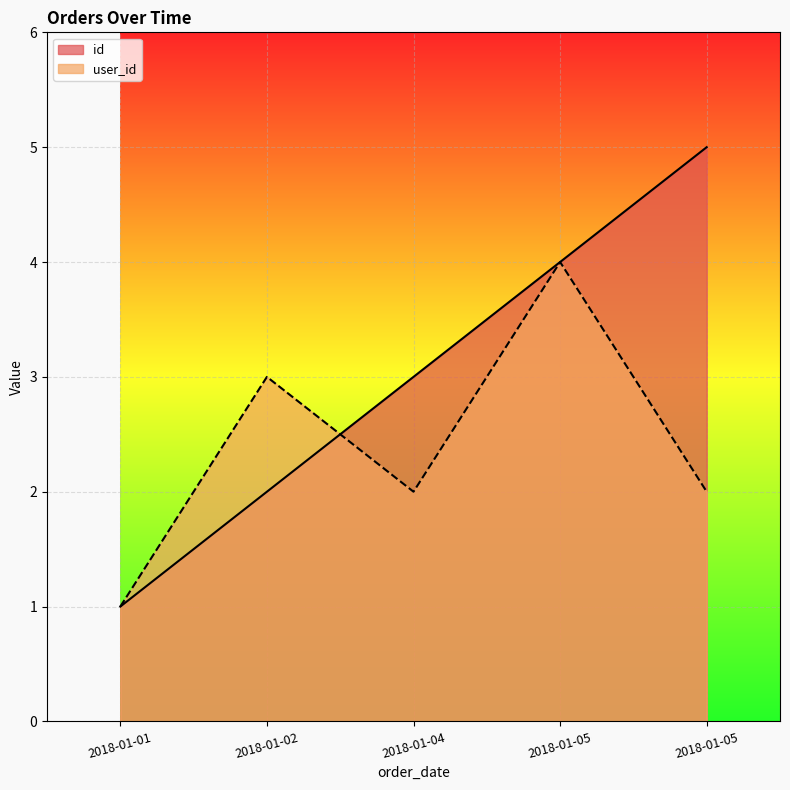

What is the sum of all user_id values?

12